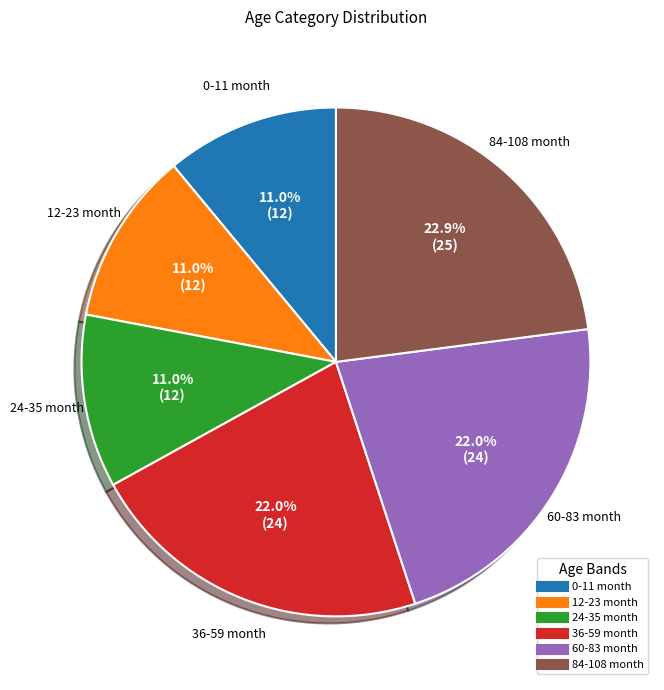

To the nearest percent, what is the average slice percentage?

17%